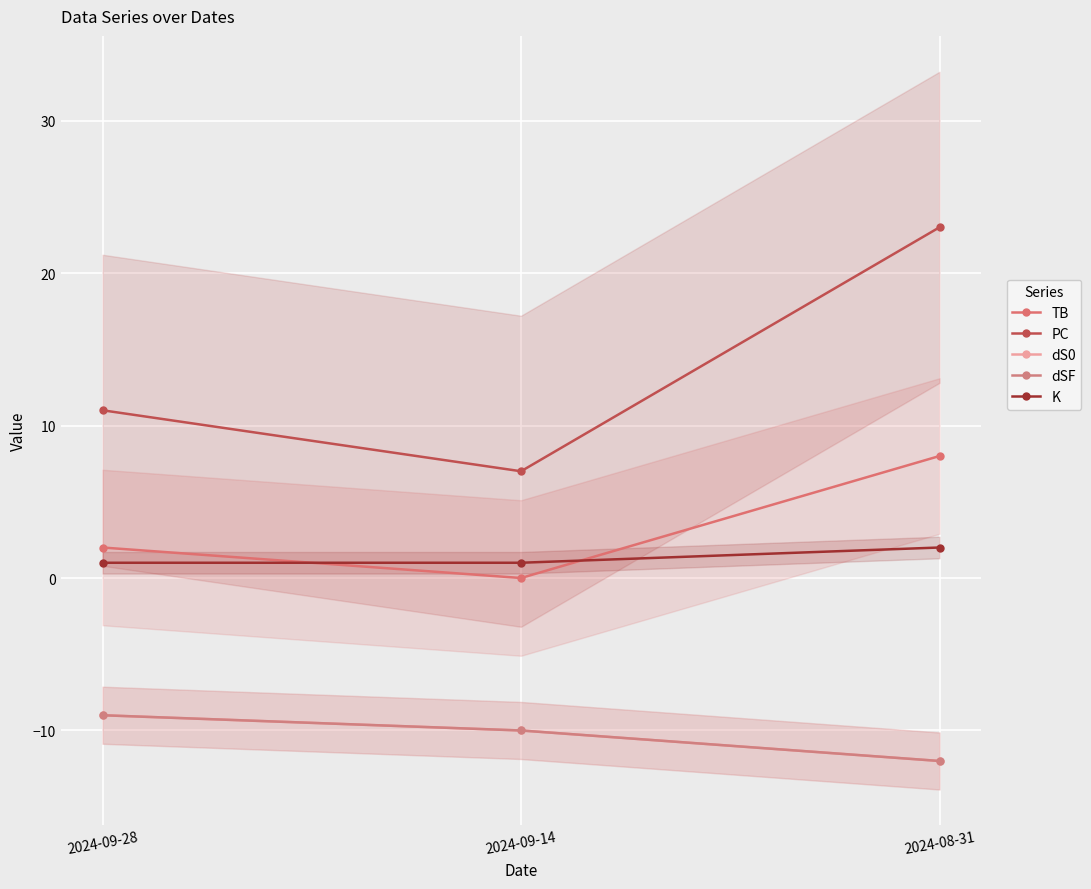

Rank the categories by PC value from highest to lowest.

2024-08-31, 2024-09-28, 2024-09-14